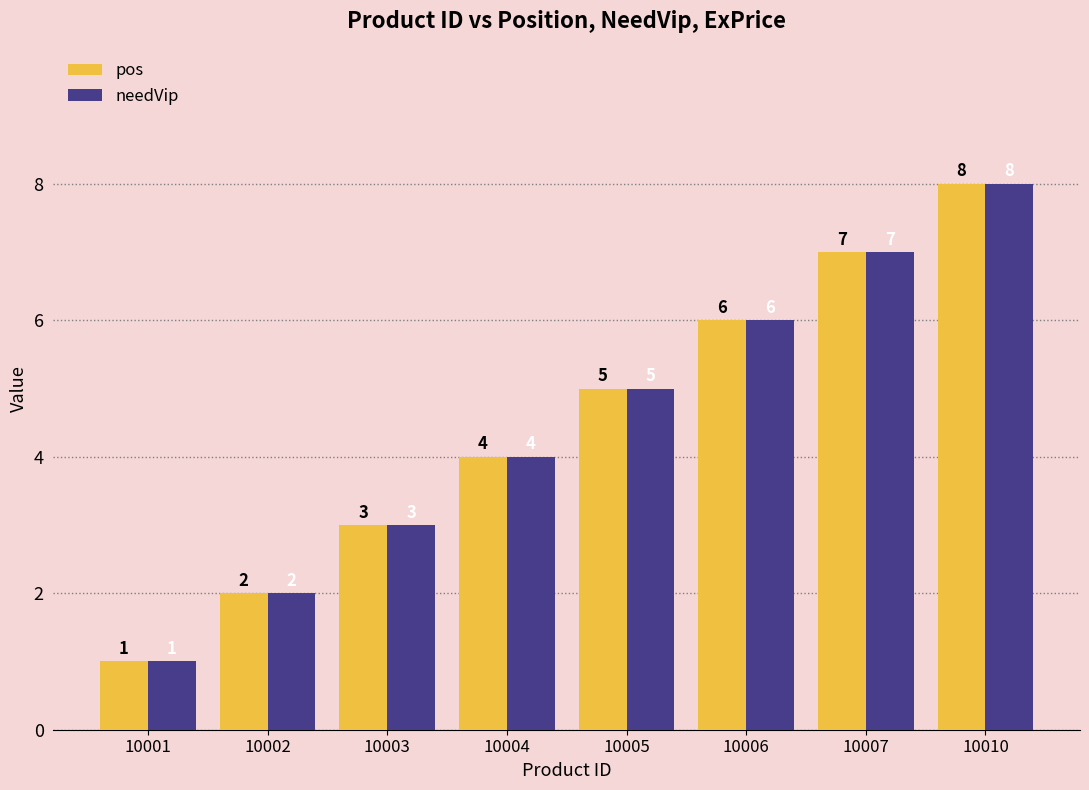

List the labels in order of needVip value, smallest first.

10001, 10002, 10003, 10004, 10005, 10006, 10007, 10010